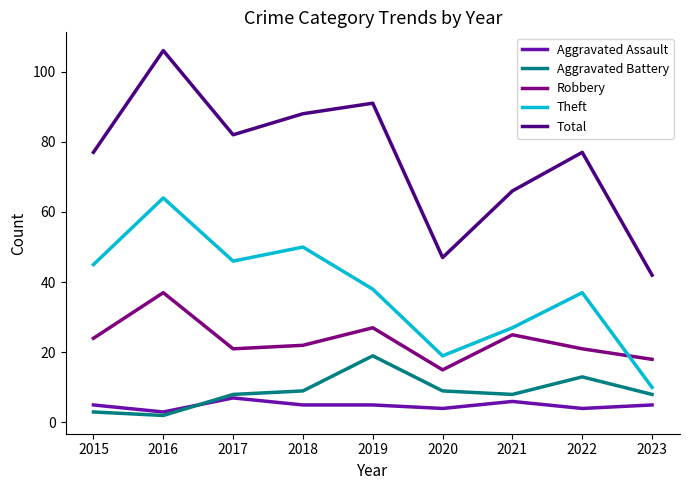

Is the value of Aggravated Assault at 2020 greater than the value of Aggravated Battery at 2021?

No